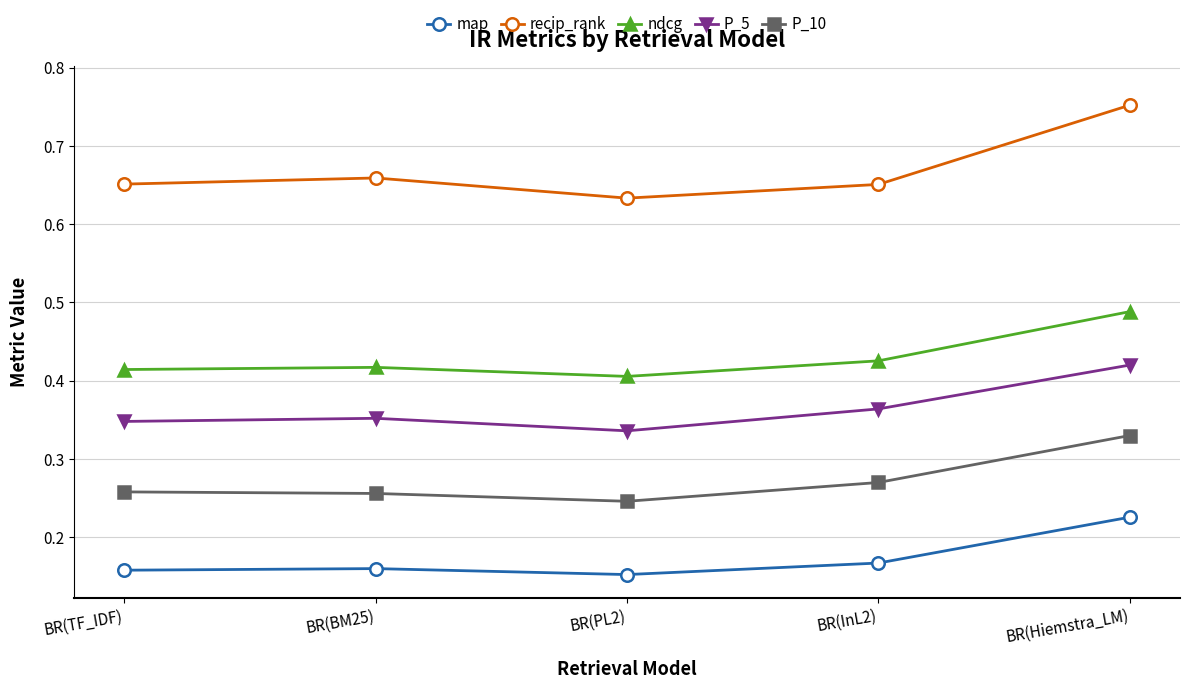

True or false: ndcg and recip_rank intersect in this chart.

False